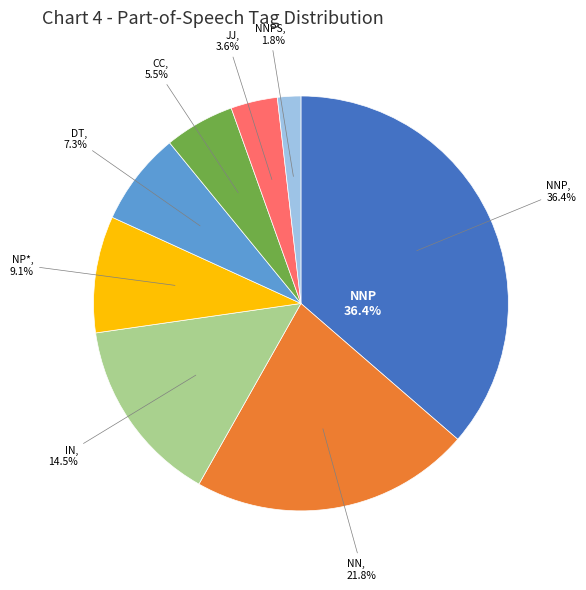

Does JJ account for over 50% of the chart?

No